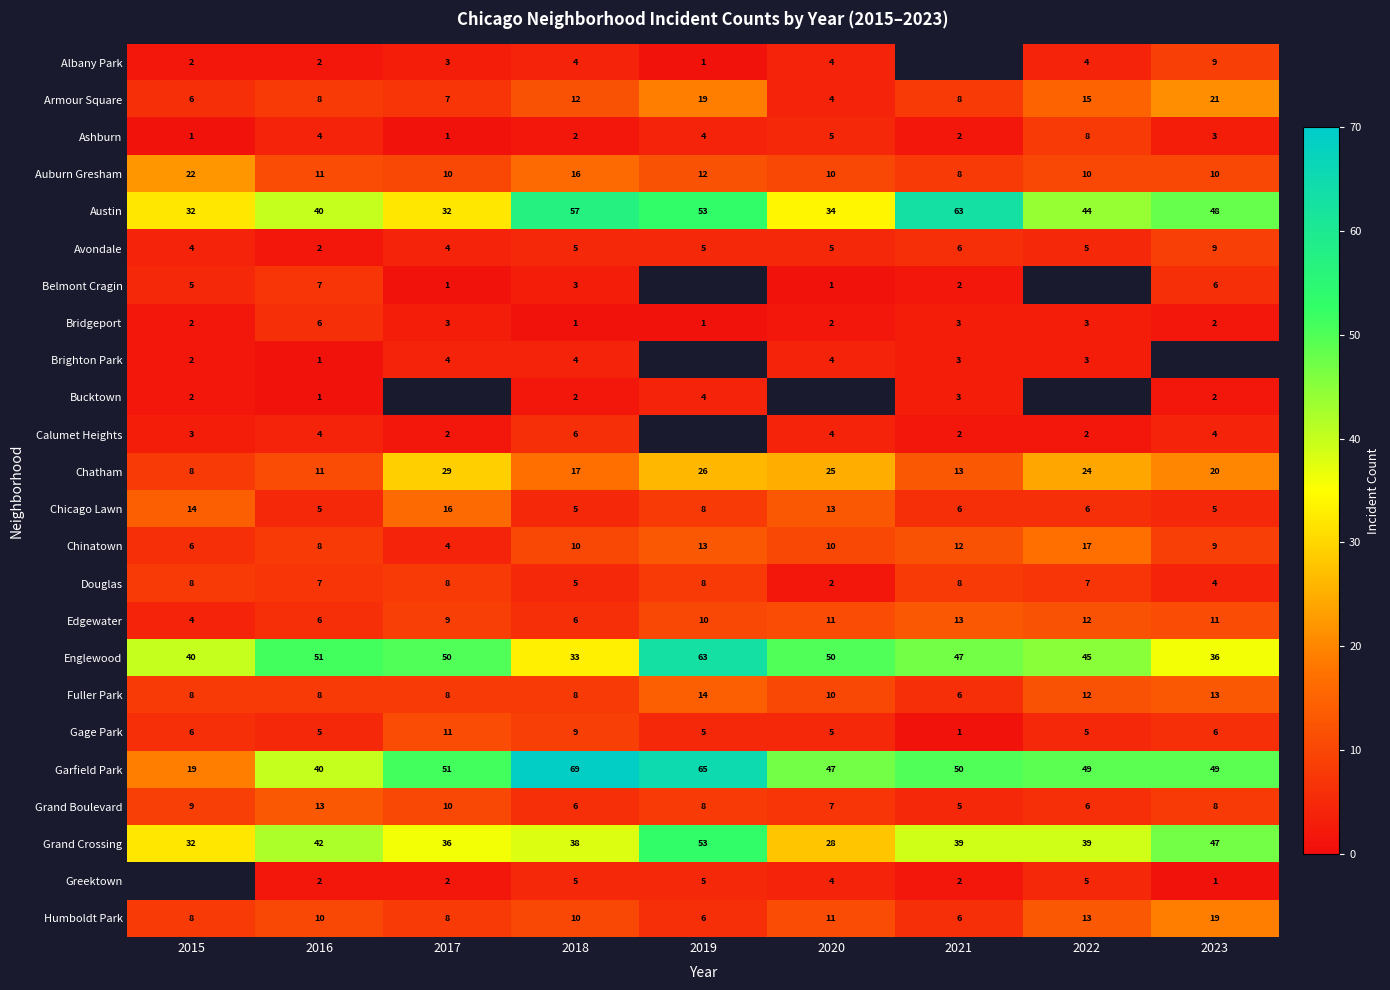

What is the spread (max minus min) of values at 2022?

47.0